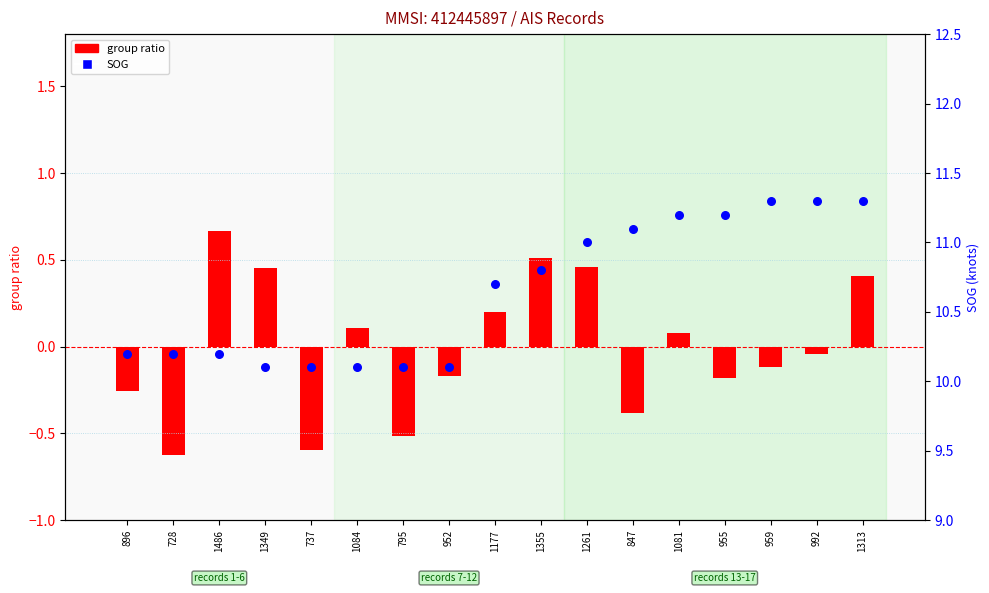

Which series contains the lowest Y value?

group ratio